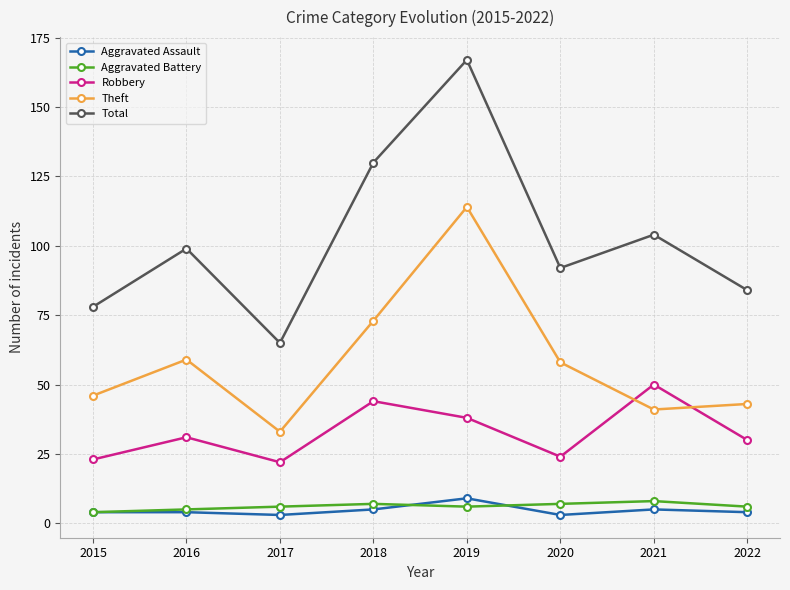

Reading right to left, what are all the values shown in this chart?

Aggravated Assault: 2022=4	2021=5	2020=3	2019=9	2018=5	2017=3	2016=4	2015=4
Aggravated Battery: 2022=6	2021=8	2020=7	2019=6	2018=7	2017=6	2016=5	2015=4
Robbery: 2022=30	2021=50	2020=24	2019=38	2018=44	2017=22	2016=31	2015=23
Theft: 2022=43	2021=41	2020=58	2019=114	2018=73	2017=33	2016=59	2015=46
Total: 2022=84	2021=104	2020=92	2019=167	2018=130	2017=65	2016=99	2015=78